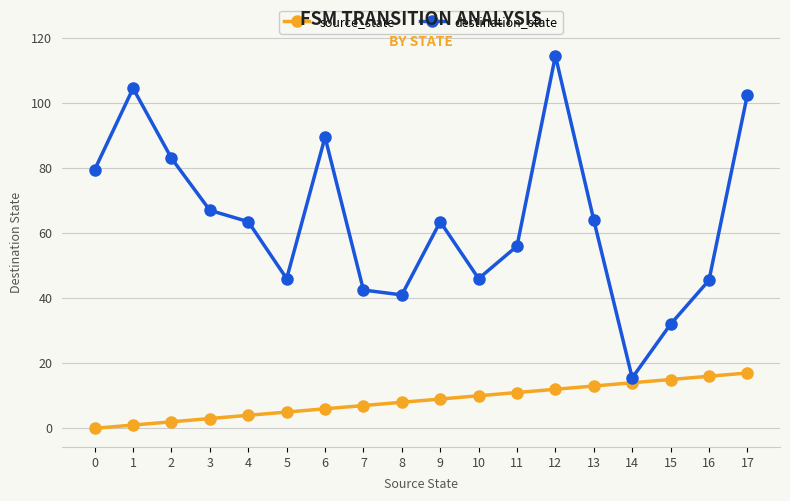

What is the minimum value for destination_state?

15.5